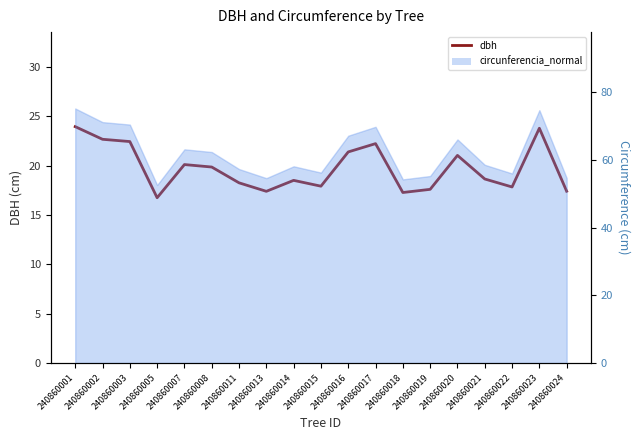

What is the smallest value displayed?

16.7